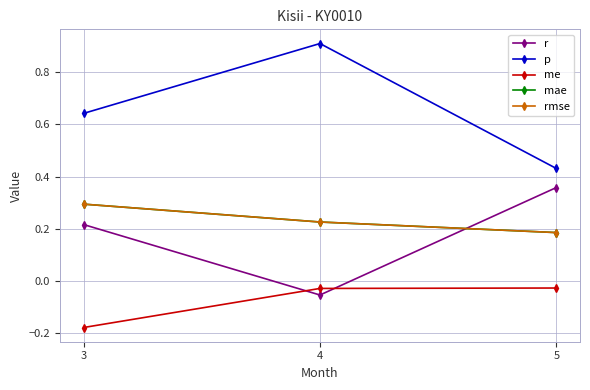

What is the value of the mae point at the 2nd from the left?

0.2